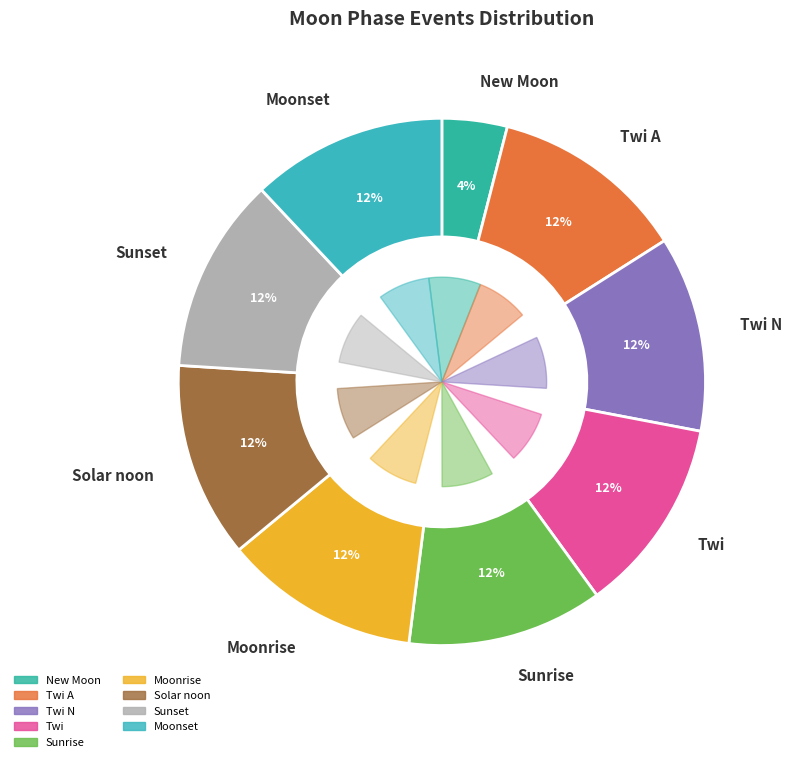

How many segments does this pie chart have?

9